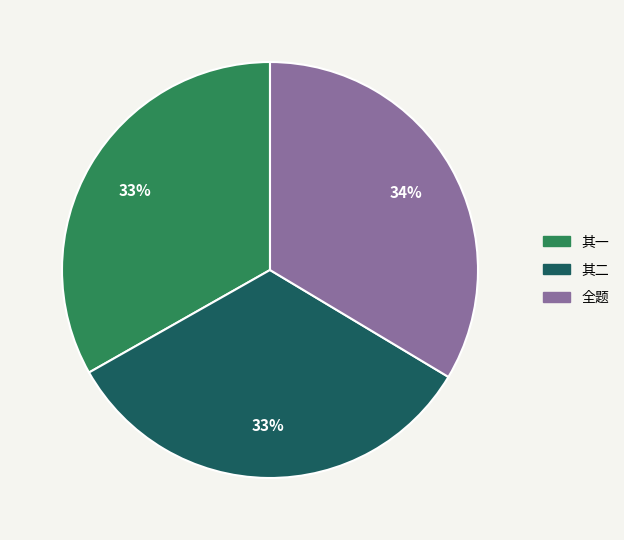

To the nearest percent, what is the average slice percentage?

33%